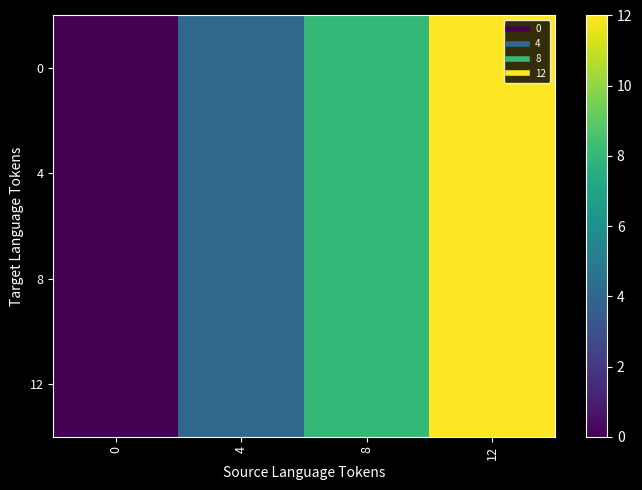

Reading left to right, extract all data points from this chart.

0: 0=0	4=4	8=8	12=12
4: 0=0	4=4	8=8	12=12
8: 0=0	4=4	8=8	12=12
12: 0=0	4=4	8=8	12=12